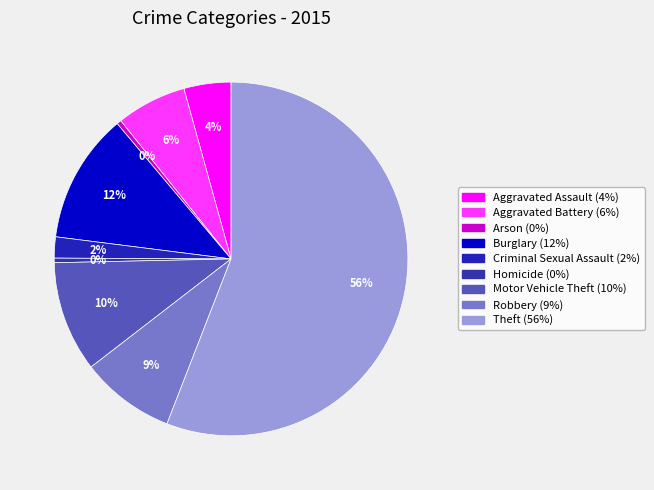

Is there a majority slice in this chart?

Yes